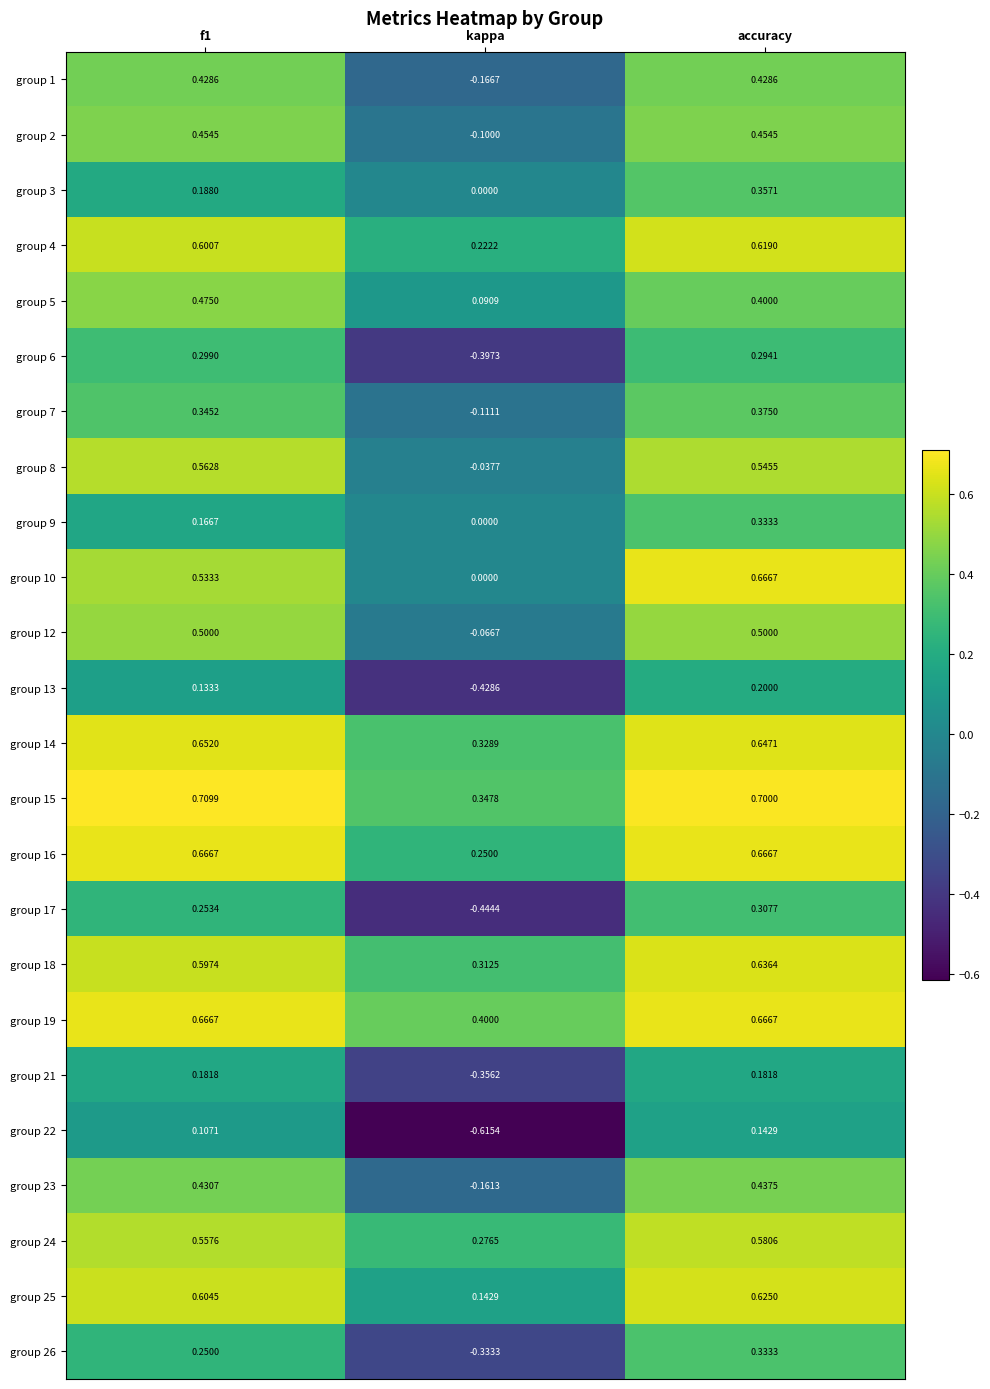

Where is group 10 nearest to the value 0?

kappa